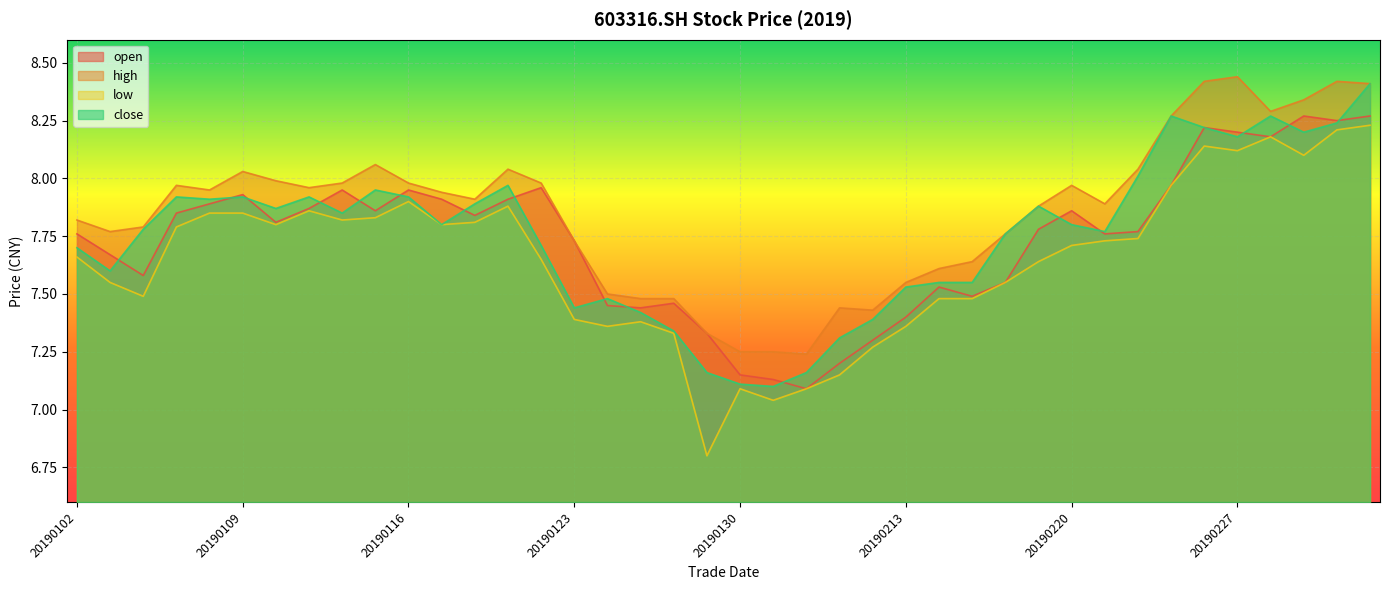

At which category is the sum across all series the highest?

20190305